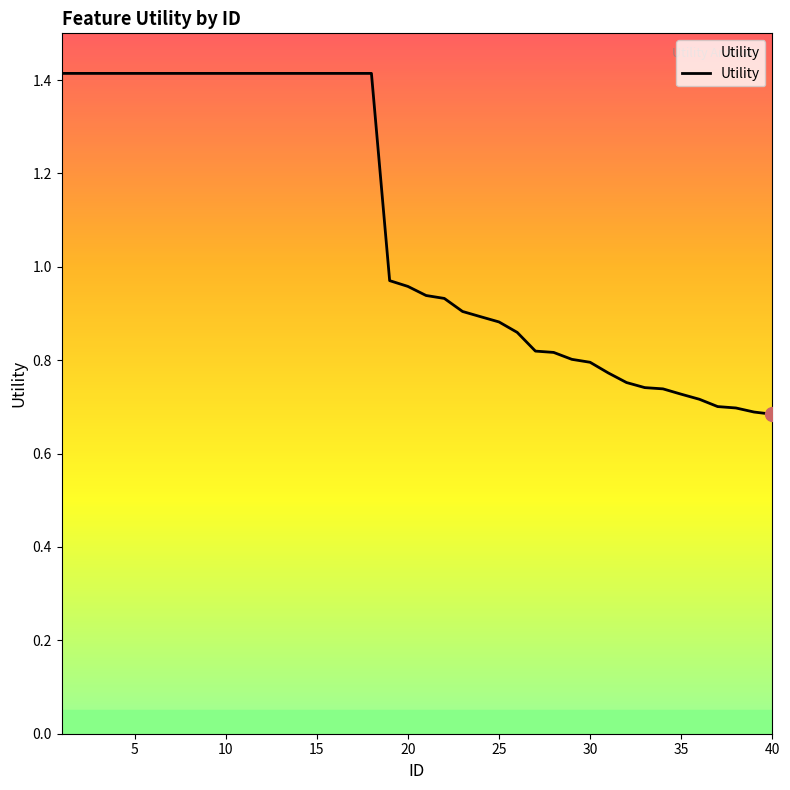

What is the maximum value shown in the chart?

1.4